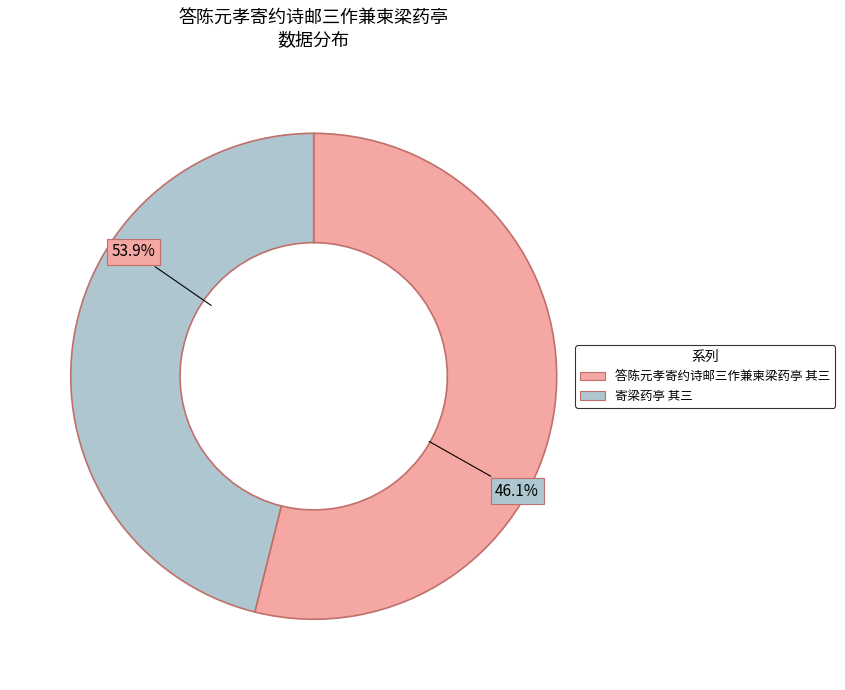

Rank the categories by value from highest to lowest.

答陈元孝寄约诗邮三作兼柬梁药亭 其三, 寄梁药亭 其三